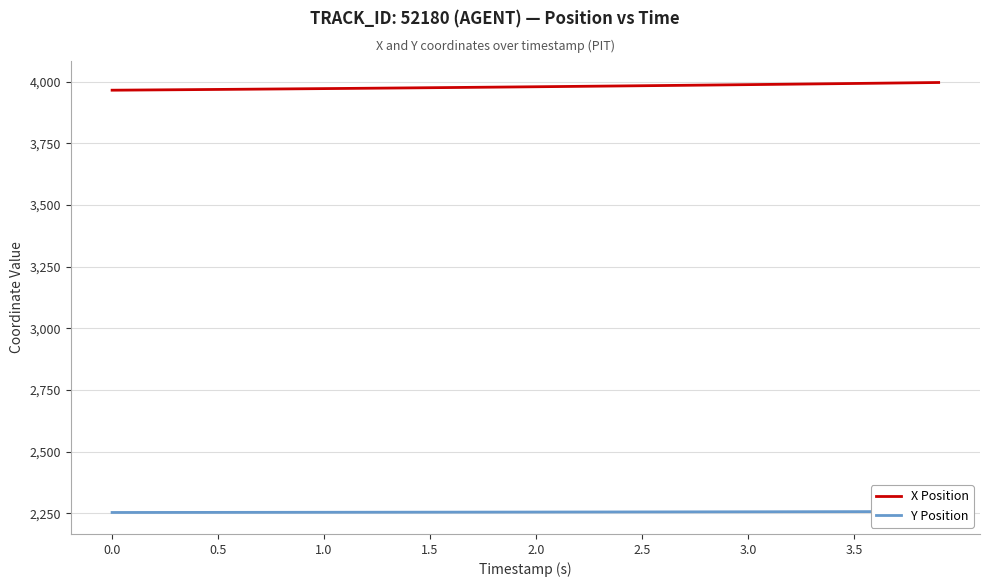

The value of X Position at 3.5 is 2239.5. True or false?

False